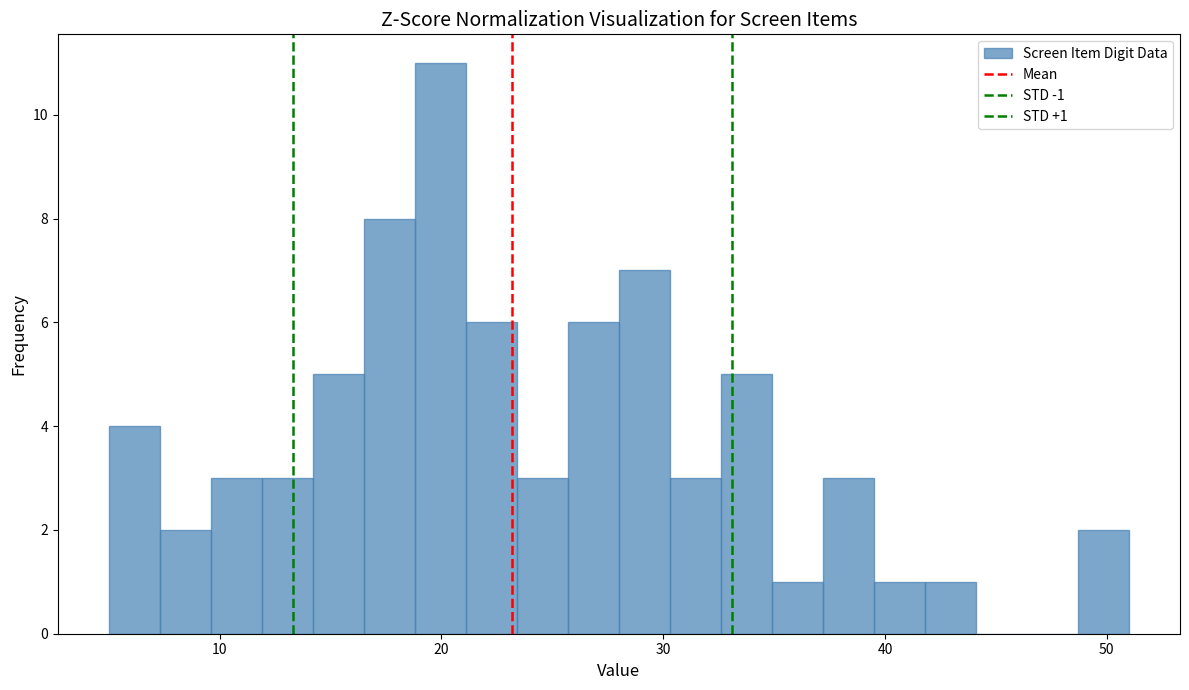

Around what value on the x-axis is the tallest bar? Give the approximate position of its centre, as read against the axis.

20